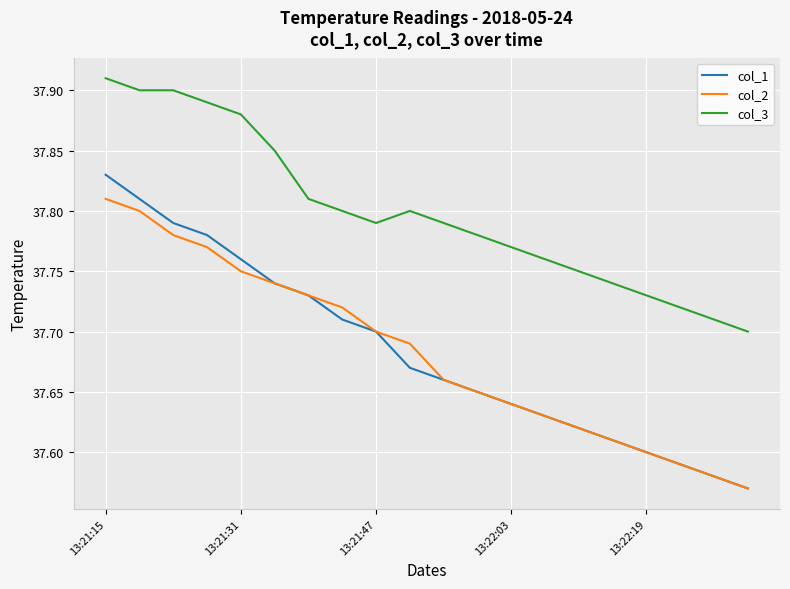

Which series has the largest range (max minus min)?

col_1